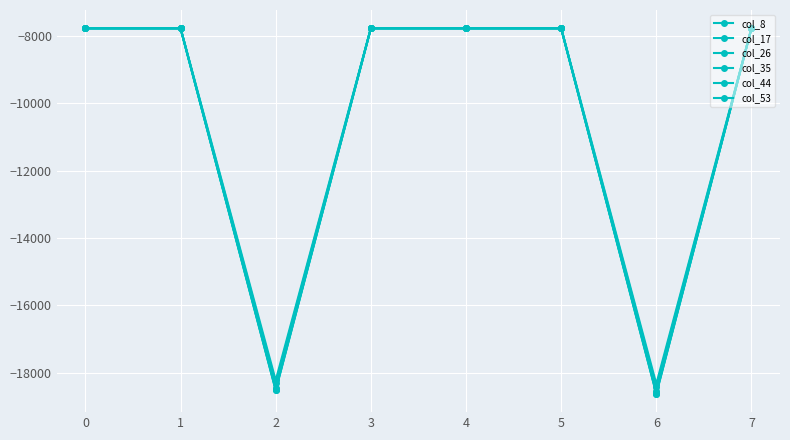

Count the number of data series in this chart.

6